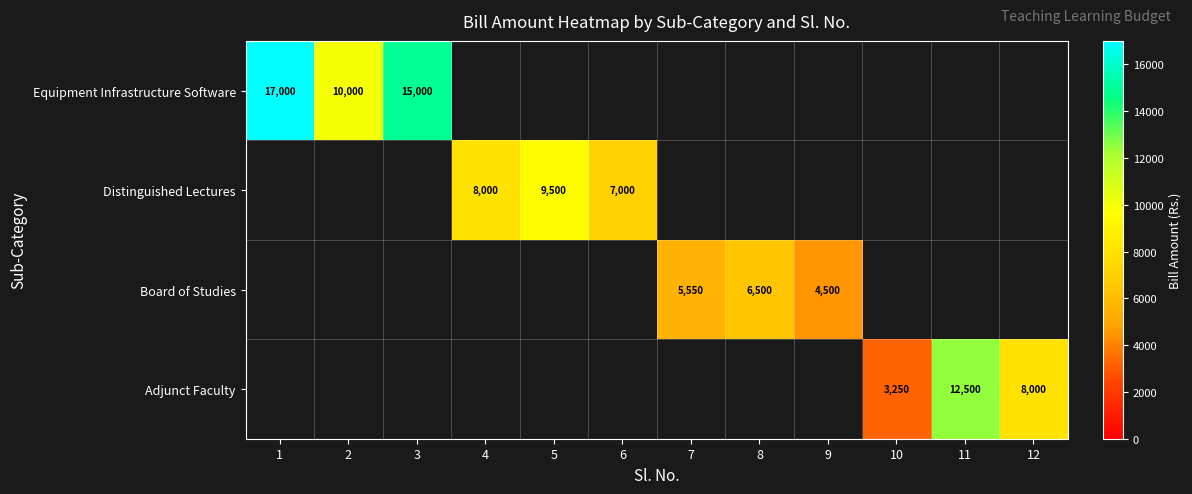

Is it true that Distinguished Lectures equals 7000 at 6?

True